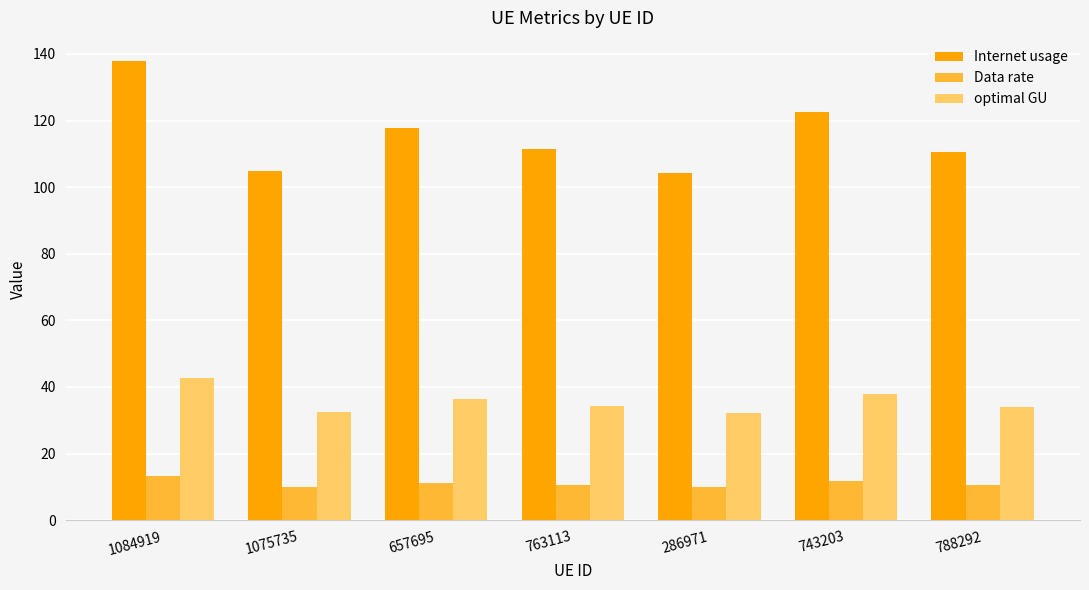

At how many categories does at least one series exceed 125?

1